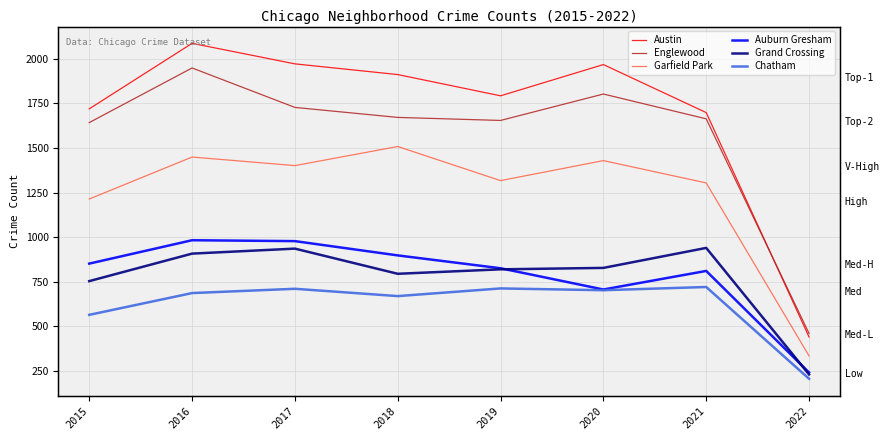

True or false: Englewood and Grand Crossing cross at least once.

False